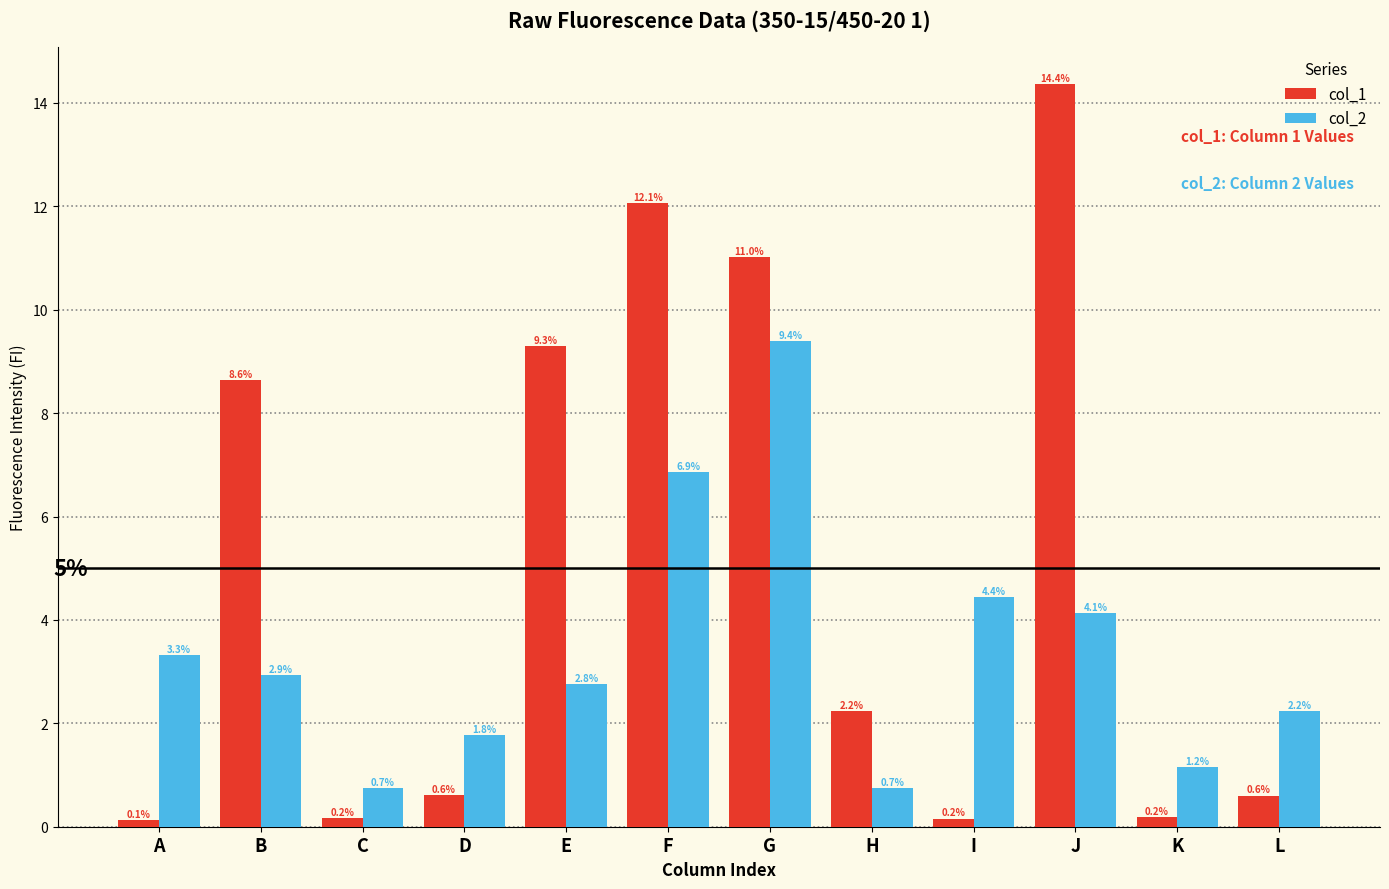

List the series in order of their peak value, lowest first.

col_2, col_1